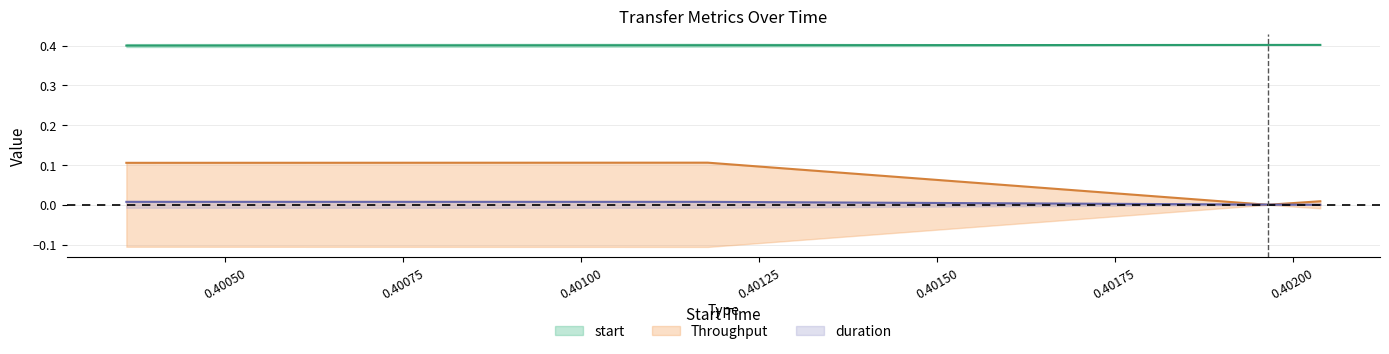

How many lines are shown in the chart?

3